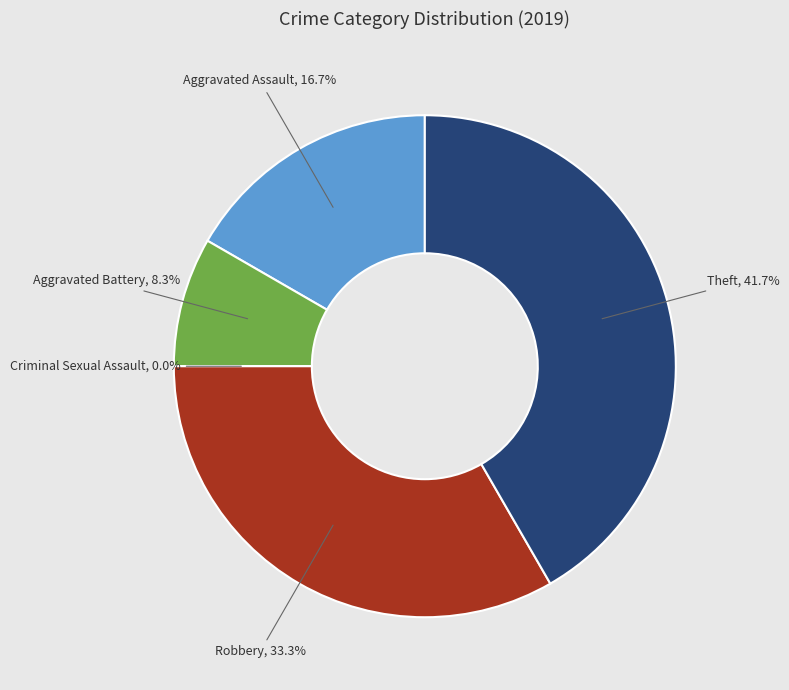

What percentage do Aggravated Battery and Theft together represent?

50.0%